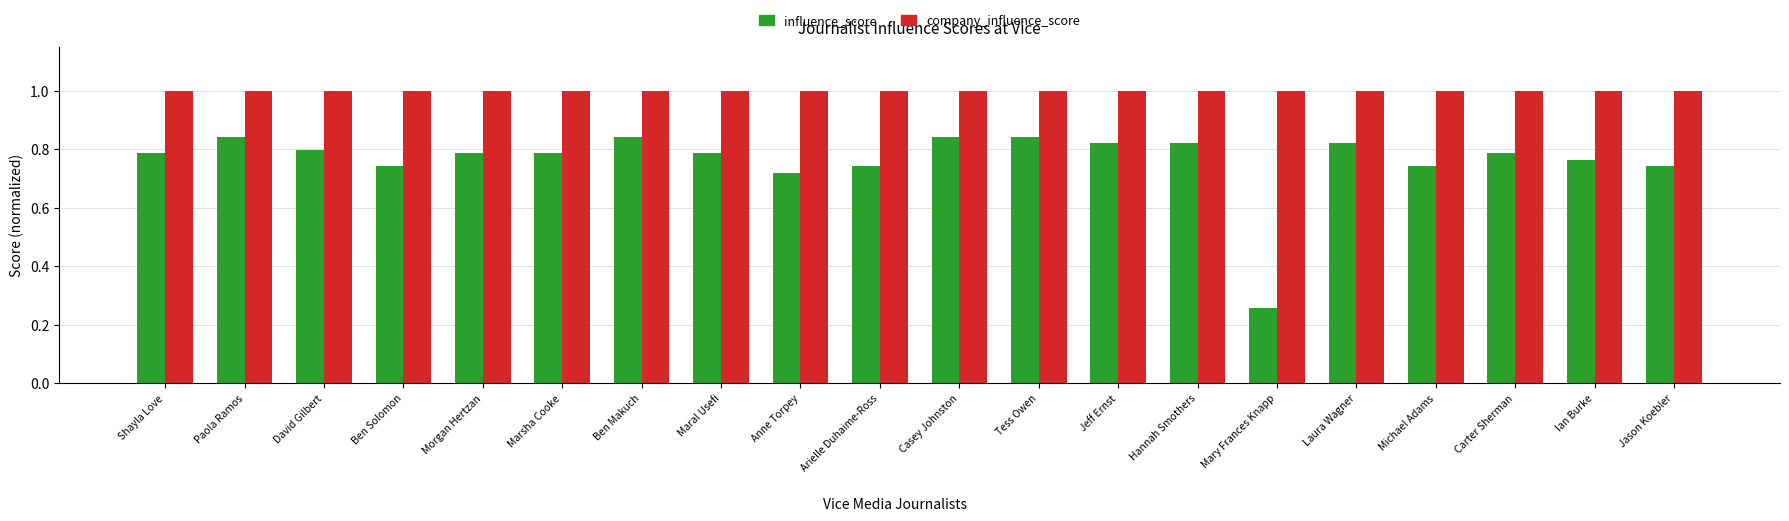

What is the greatest value displayed?

1.0